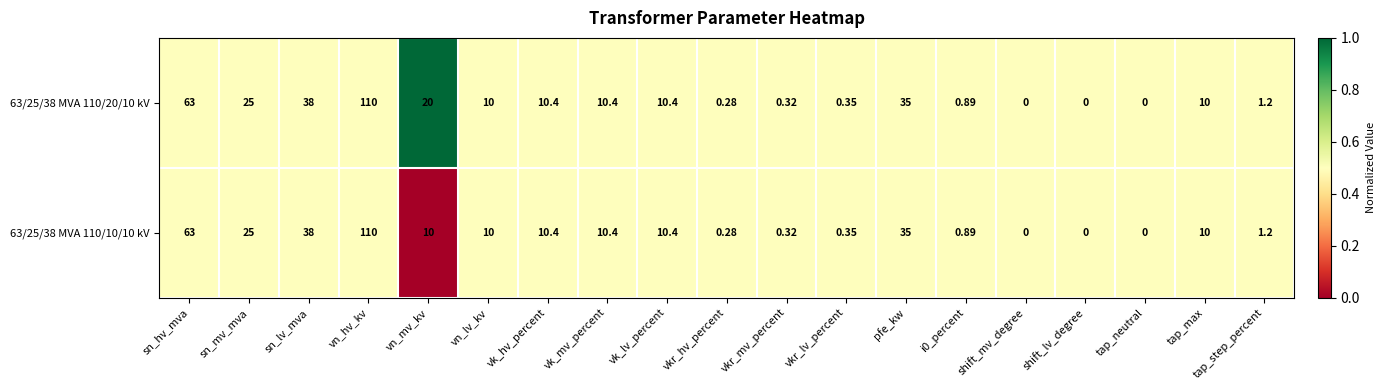

At which label does 63/25/38 MVA 110/10/10 kV reach its peak?

vn_hv_kv